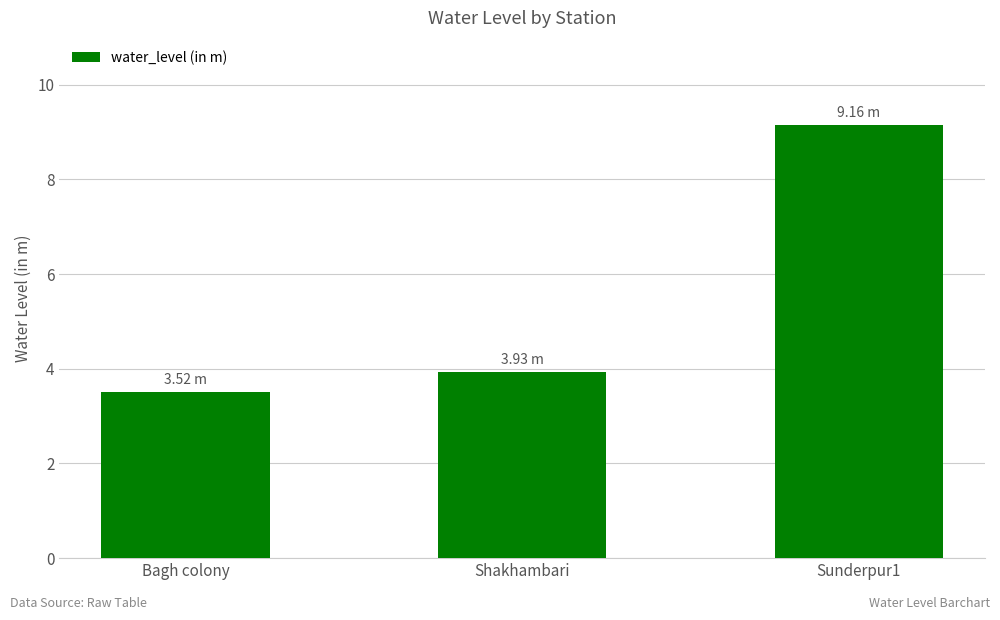

List the labels in order of value, smallest first.

Bagh colony, Shakhambari, Sunderpur1